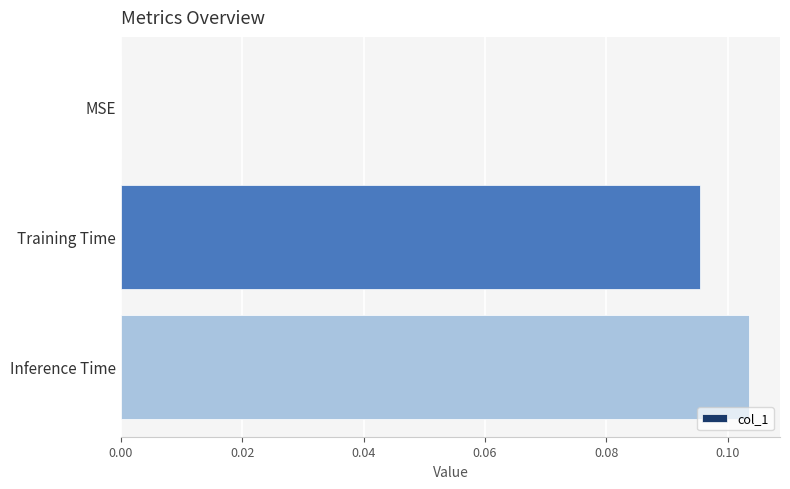

Are the bars horizontal?

Yes